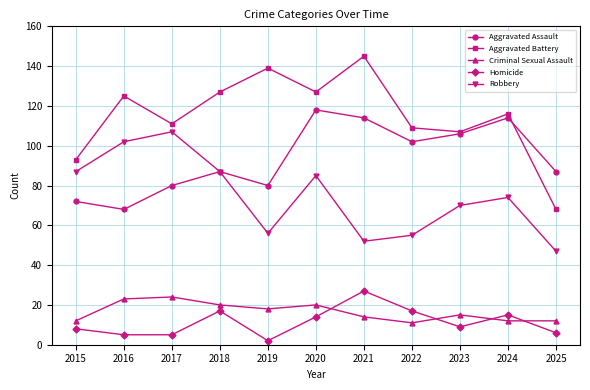

What is the difference between the highest and lowest values at 2015?

85